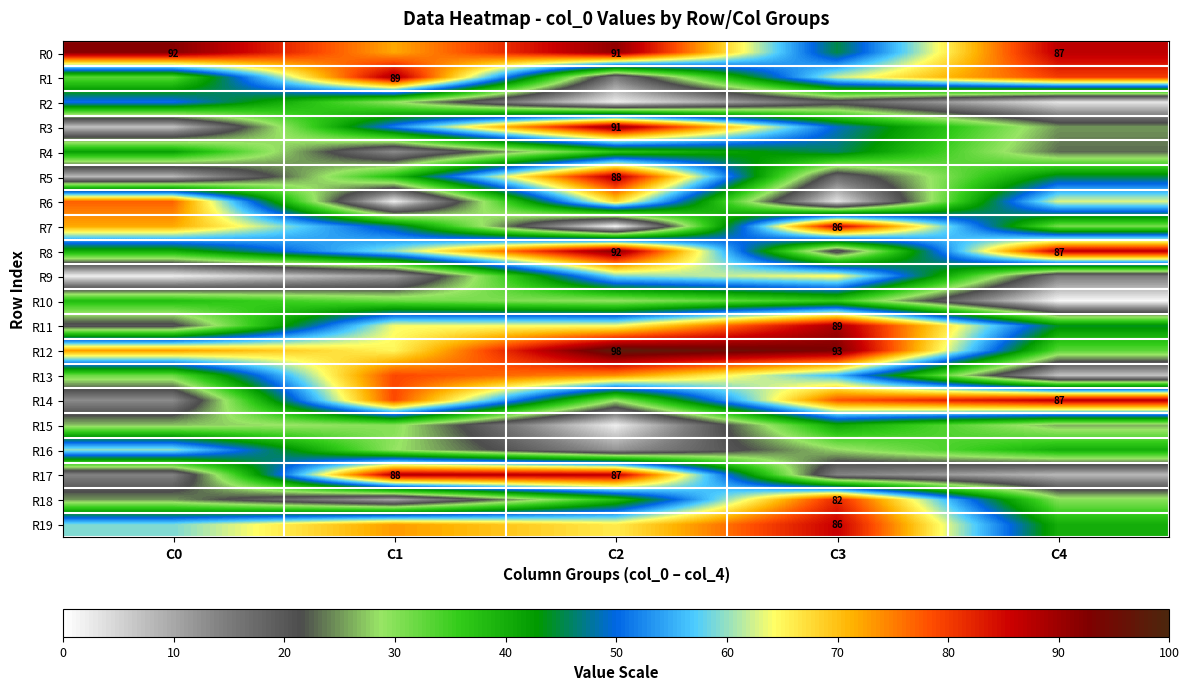

True or false: R3 has a value of 91 at C2.

True